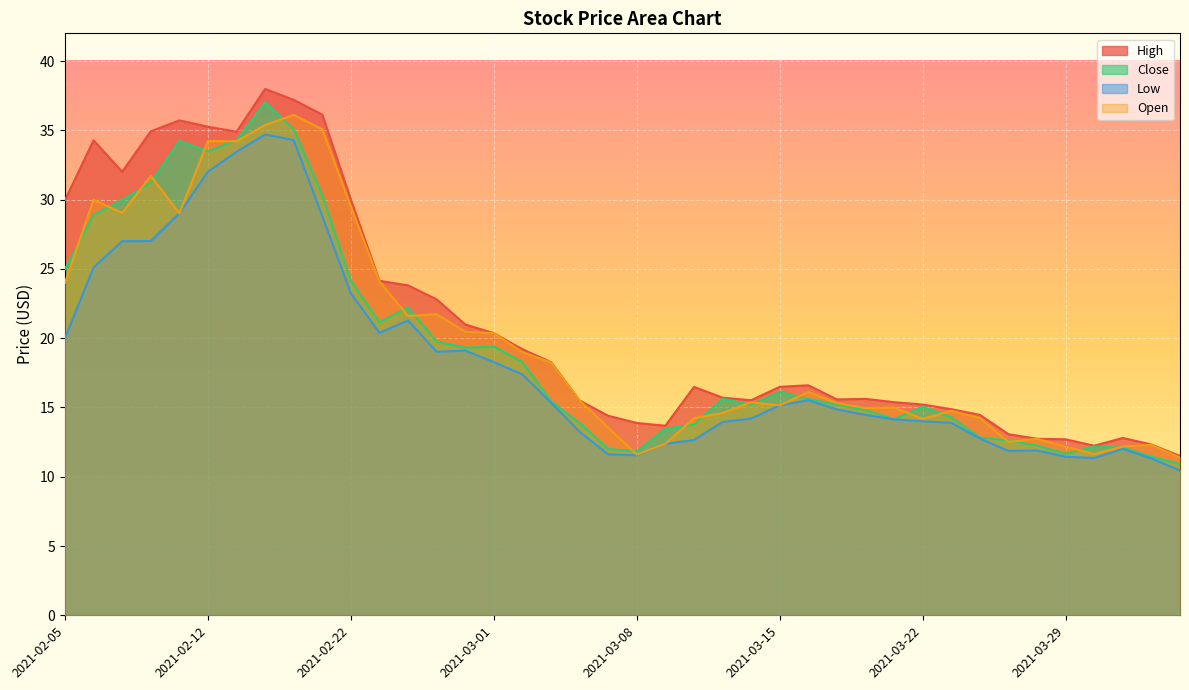

How many lines are shown in the chart?

4